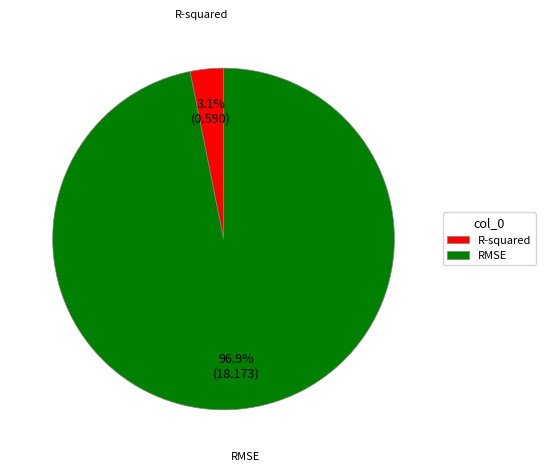

What percentage is the RMSE slice, to the nearest percent?

97%